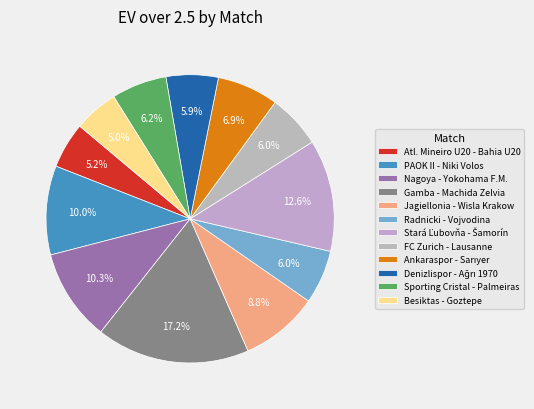

True or false: PAOK II - Niki Volos accounts for 2% of the total.

False